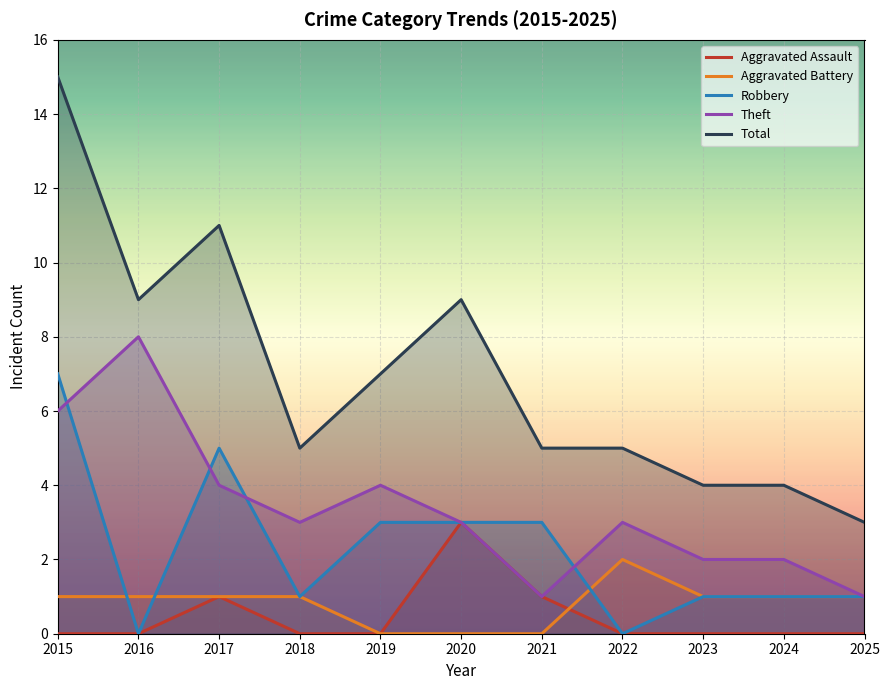

How many data points does each series have?

11